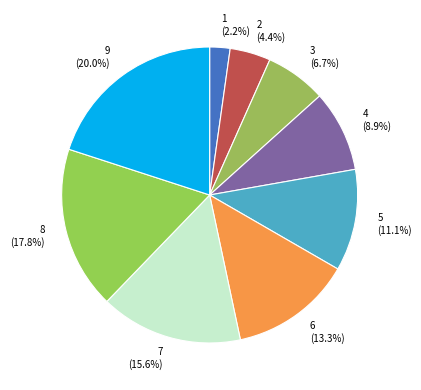

The 3 slice represents 1% of the pie. True or false?

False